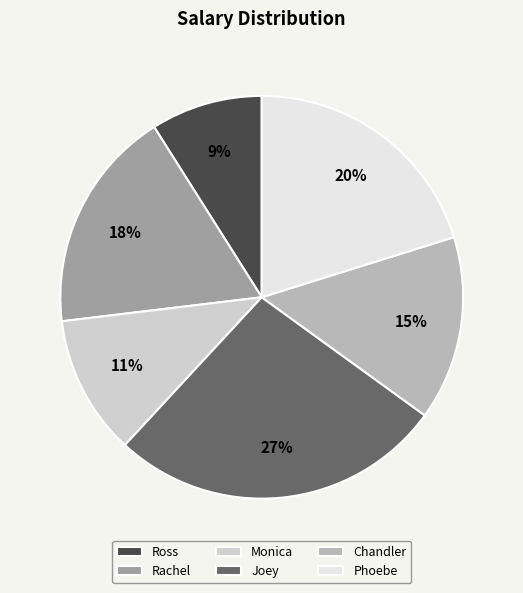

How many segments does this pie chart have?

6